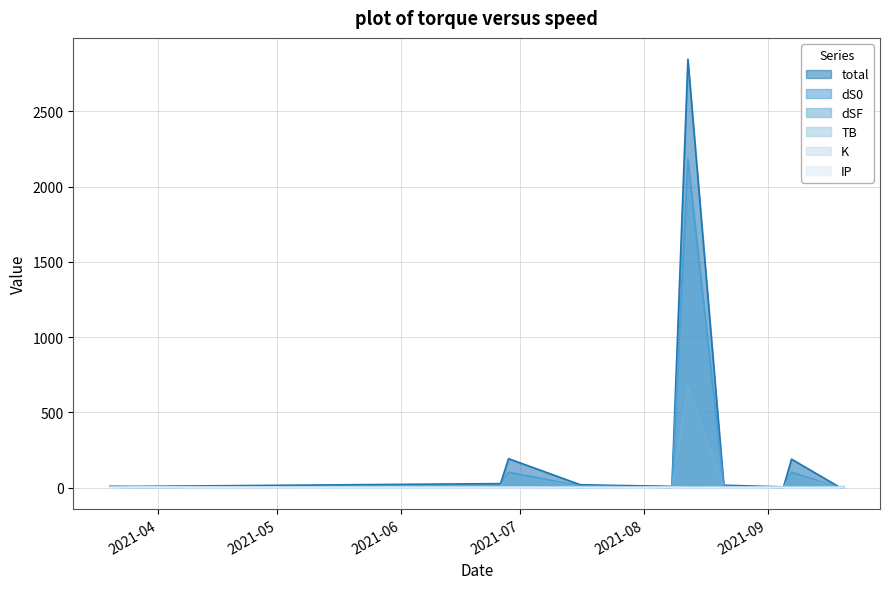

The K series shows 0.5 at 2021-07-16. True or false?

True